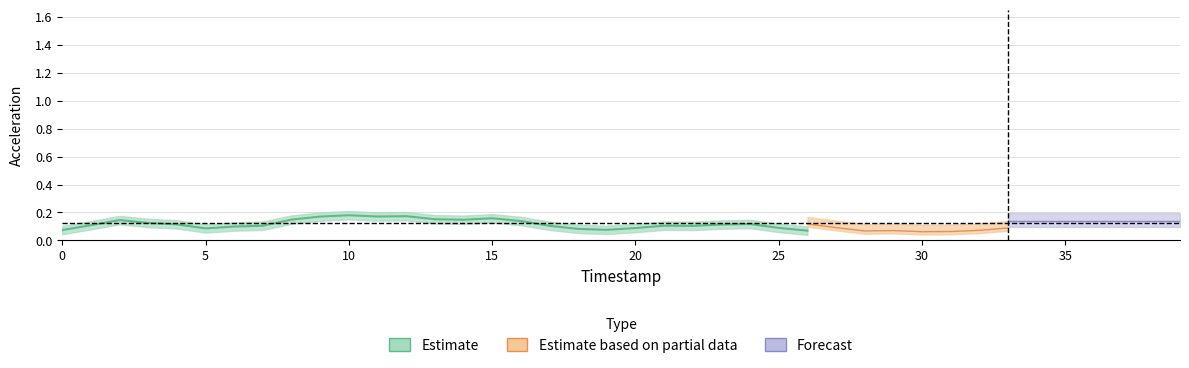

What is the sum of all accZ values?

5.8